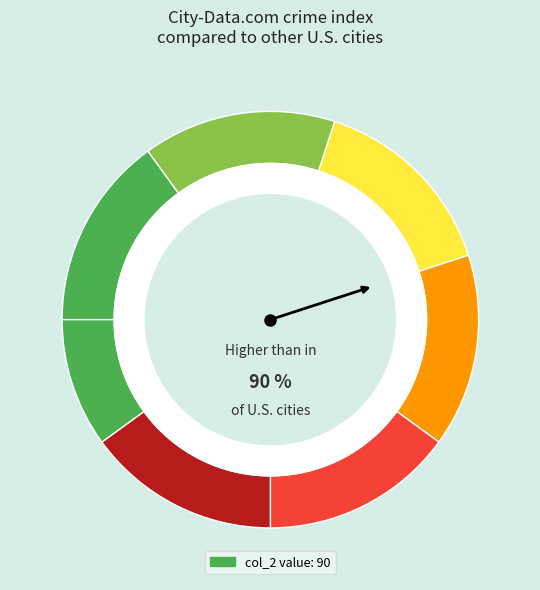

Rank the categories by value from highest to lowest.

0, 6, 0, 1, 0, 0